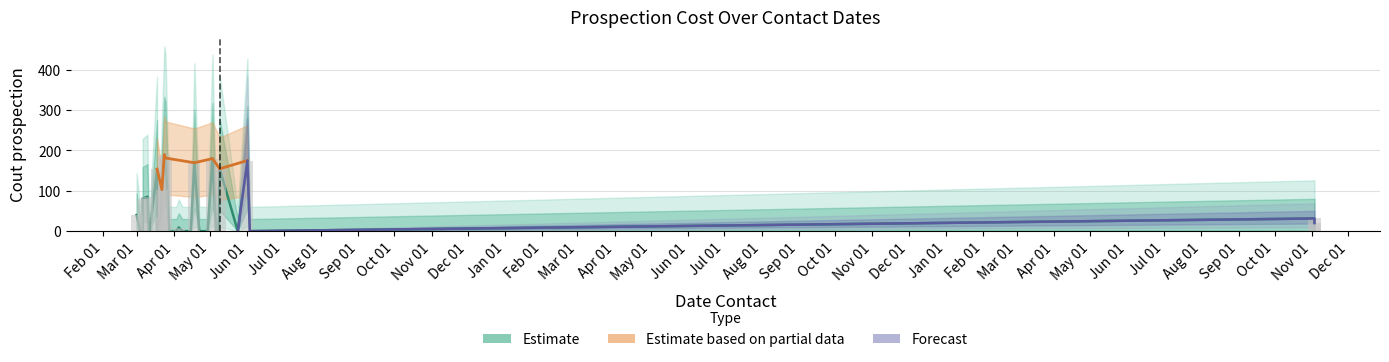

Where is the data nearest to the value 94?

2019-03-22